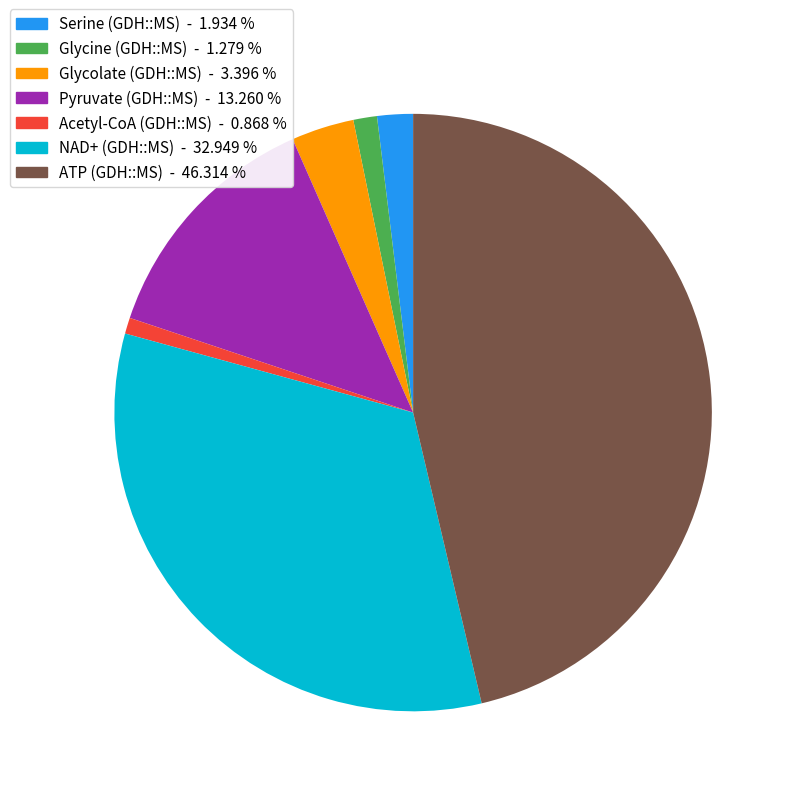

Count the number of slices in the pie.

7